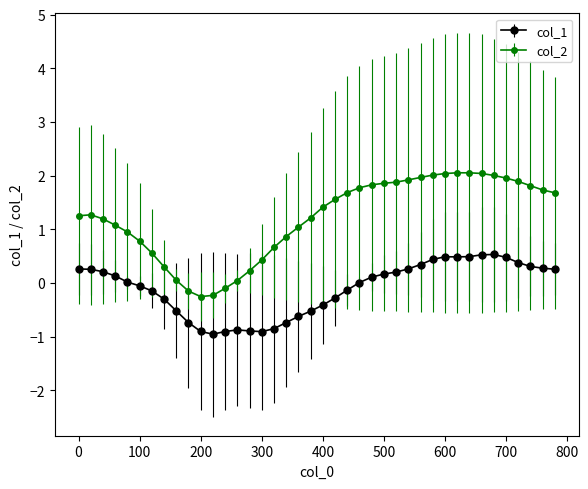

Which series has the largest total across all categories?

col_2